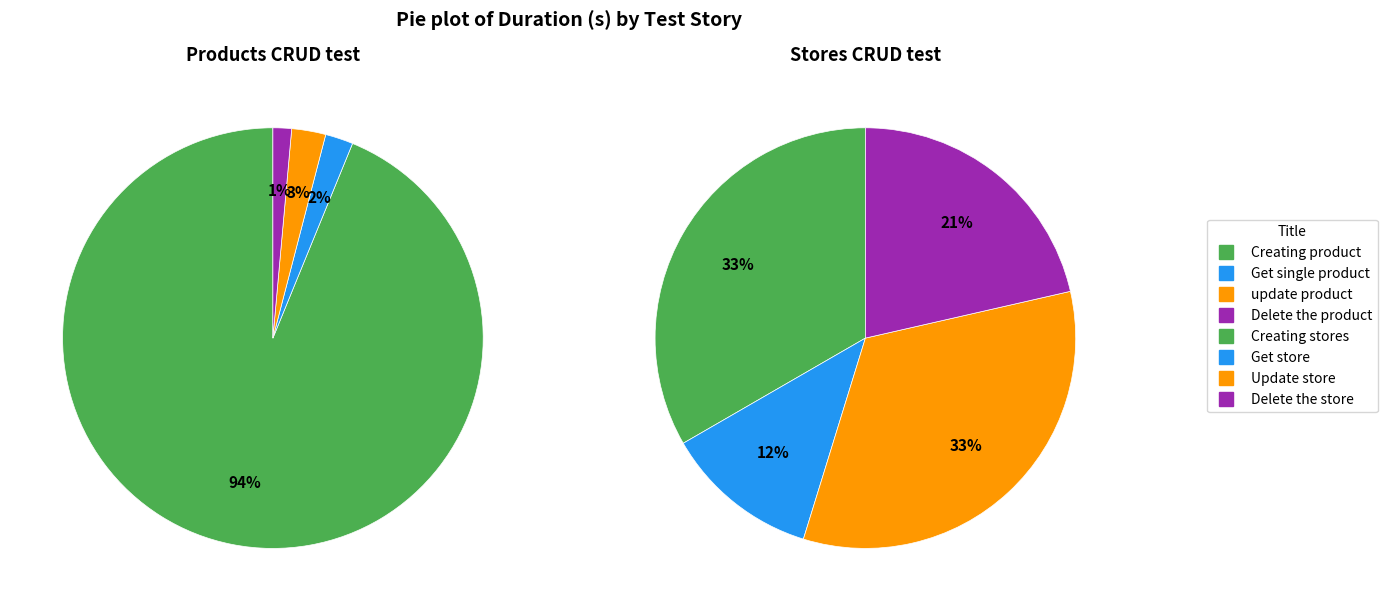

The 2 slice represents 3% of the pie. True or false?

True